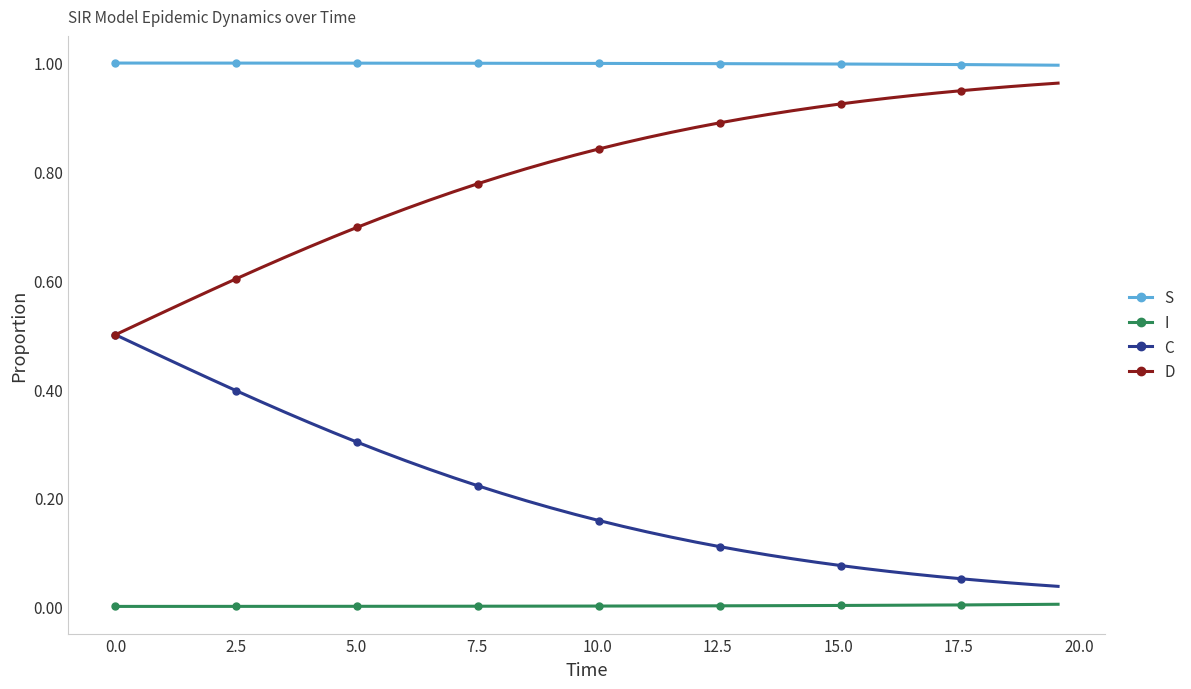

True or false: I and S intersect in this chart.

False